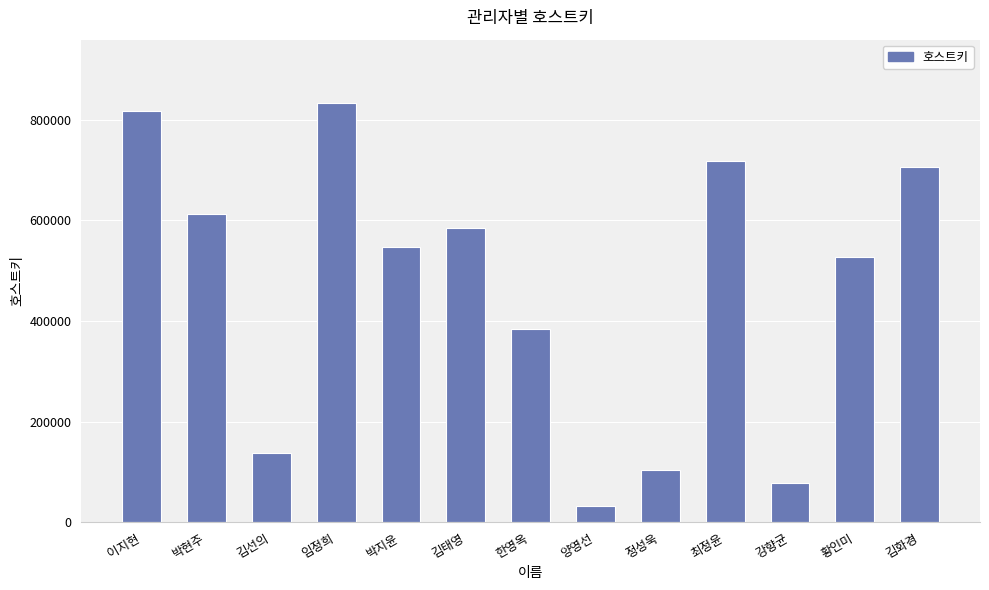

What is the difference between the maximum and second lowest values?

756282